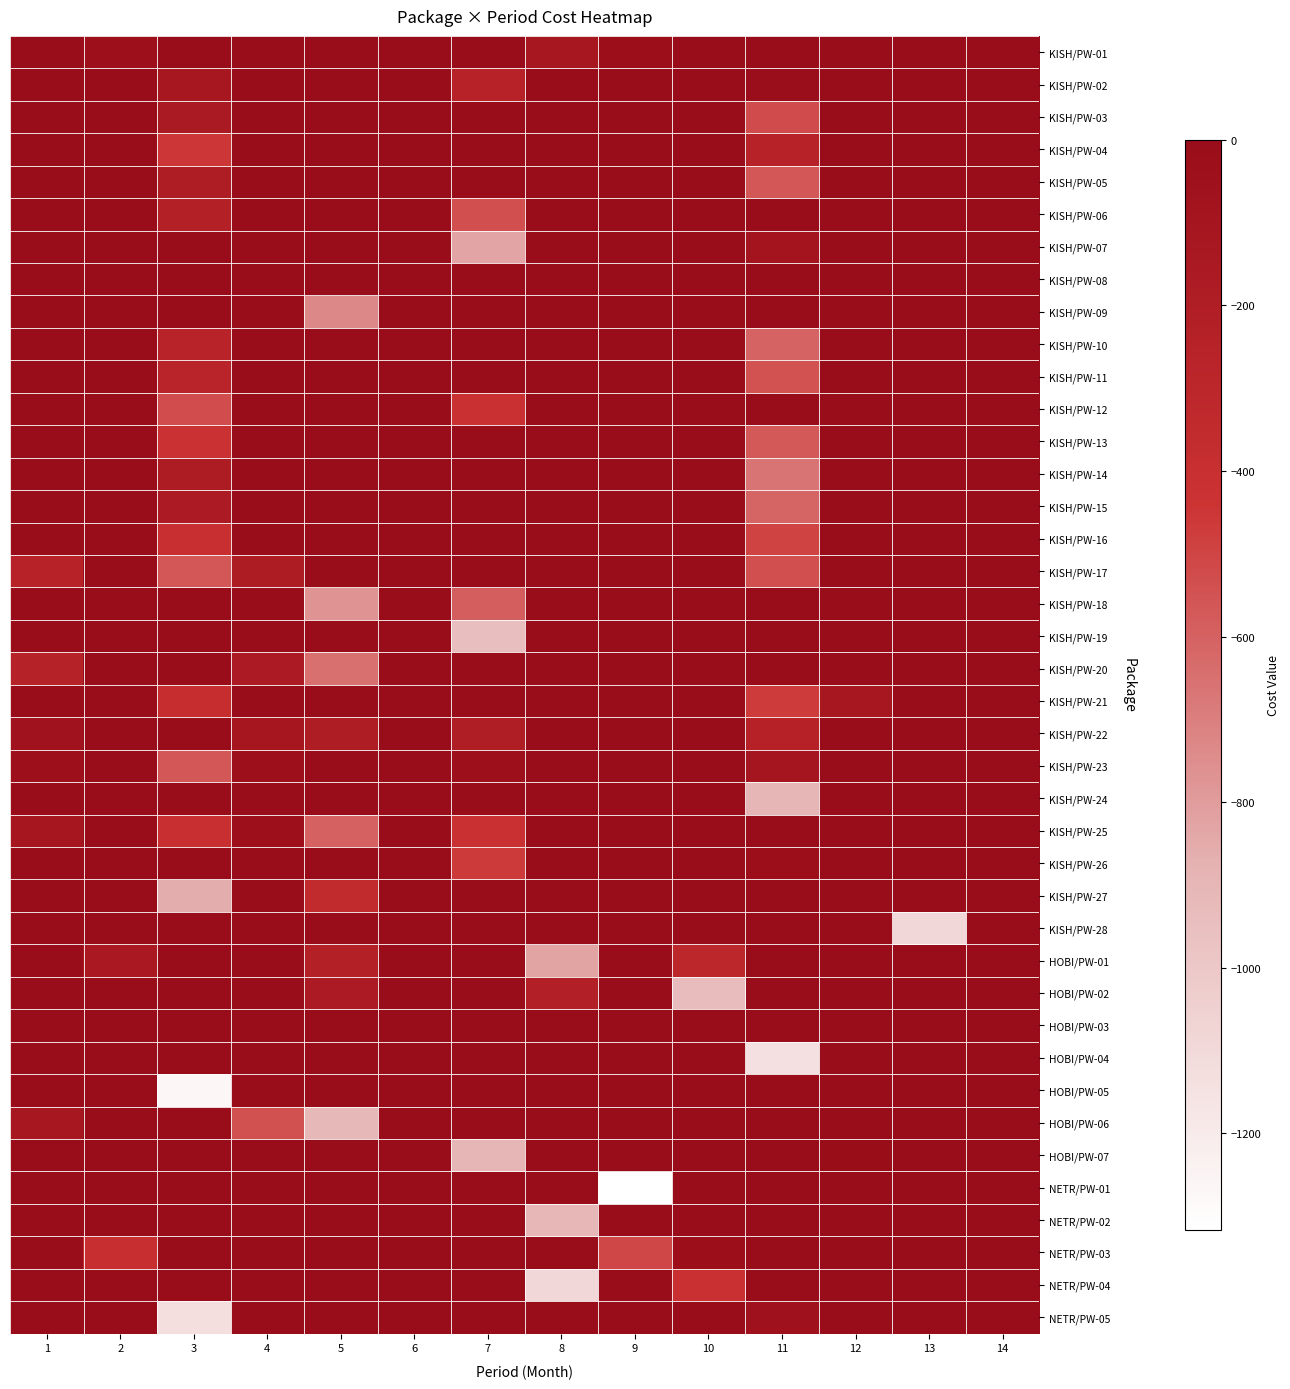

Reading left to right, extract all data points from this chart.

KISH/PW-01: 1=0.0	2=-31.5	3=0.0	4=0.0	5=0.0	6=0.0	7=0.0	8=-128.5	9=-25.0	10=0.0	11=0.0	12=0.0	13=0.0	14=0.0
KISH/PW-02: 1=0.0	2=0.0	3=-122.5	4=0.0	5=0.0	6=0.0	7=-252.7	8=0.0	9=0.0	10=0.0	11=-14.5	12=0.0	13=0.0	14=0.0
KISH/PW-03: 1=0.0	2=0.0	3=-154.5	4=0.0	5=0.0	6=0.0	7=0.0	8=0.0	9=0.0	10=0.0	11=-523.6	12=0.0	13=0.0	14=0.0
KISH/PW-04: 1=0.0	2=0.0	3=-450.6	4=0.0	5=0.0	6=0.0	7=0.0	8=0.0	9=0.0	10=0.0	11=-250.4	12=0.0	13=0.0	14=0.0
KISH/PW-05: 1=0.0	2=0.0	3=-192.5	4=0.0	5=0.0	6=0.0	7=0.0	8=0.0	9=0.0	10=0.0	11=-565.1	12=0.0	13=0.0	14=0.0
KISH/PW-06: 1=0.0	2=0.0	3=-232.0	4=0.0	5=0.0	6=0.0	7=-537.5	8=0.0	9=0.0	10=0.0	11=0.0	12=0.0	13=0.0	14=0.0
KISH/PW-07: 1=0.0	2=0.0	3=0.0	4=0.0	5=0.0	6=0.0	7=-828.5	8=0.0	9=0.0	10=0.0	11=-90.3	12=0.0	13=0.0	14=0.0
KISH/PW-08: 1=0.0	2=0.0	3=0.0	4=0.0	5=0.0	6=0.0	7=0.0	8=0.0	9=0.0	10=0.0	11=0.0	12=0.0	13=0.0	14=0.0
KISH/PW-09: 1=0.0	2=0.0	3=0.0	4=0.0	5=-730.8	6=0.0	7=0.0	8=0.0	9=0.0	10=0.0	11=0.0	12=0.0	13=0.0	14=0.0
KISH/PW-10: 1=0.0	2=0.0	3=-265.0	4=0.0	5=1.0	6=0.0	7=0.0	8=0.0	9=0.0	10=0.0	11=-606.0	12=0.0	13=0.0	14=0.0
KISH/PW-11: 1=0.0	2=0.0	3=-273.5	4=0.0	5=0.0	6=0.0	7=0.0	8=0.0	9=0.0	10=0.0	11=-546.8	12=0.0	13=0.0	14=0.0
KISH/PW-12: 1=0.0	2=0.0	3=-528.8	4=0.0	5=0.0	6=0.0	7=-411.9	8=0.0	9=0.0	10=0.0	11=0.0	12=0.0	13=0.0	14=0.0
KISH/PW-13: 1=0.0	2=0.0	3=-425.1	4=0.0	5=0.0	6=0.0	7=0.0	8=0.0	9=0.0	10=0.0	11=-566.7	12=0.0	13=0.0	14=0.0
KISH/PW-14: 1=0.0	2=0.0	3=-175.6	4=0.0	5=0.0	6=0.0	7=0.0	8=0.0	9=0.0	10=0.0	11=-663.5	12=0.0	13=0.0	14=0.0
KISH/PW-15: 1=0.0	2=0.0	3=-166.9	4=0.0	5=1.0	6=0.0	7=0.0	8=0.0	9=0.0	10=0.0	11=-607.9	12=0.0	13=0.0	14=0.0
KISH/PW-16: 1=0.0	2=0.0	3=-403.5	4=0.0	5=0.0	6=0.0	7=0.0	8=0.0	9=0.0	10=0.0	11=-497.2	12=0.0	13=0.0	14=0.0
KISH/PW-17: 1=-249.5	2=0.0	3=-564.2	4=-172.4	5=0.0	6=0.0	7=0.0	8=0.0	9=0.0	10=0.0	11=-536.9	12=0.0	13=0.0	14=0.0
KISH/PW-18: 1=0.0	2=0.0	3=0.0	4=0.0	5=-769.7	6=0.0	7=-589.6	8=0.0	9=0.0	10=0.0	11=0.0	12=0.0	13=0.0	14=0.0
KISH/PW-19: 1=0.0	2=0.0	3=0.0	4=0.0	5=0.0	6=0.0	7=-945.6	8=0.0	9=0.0	10=0.0	11=0.0	12=0.0	13=0.0	14=0.0
KISH/PW-20: 1=-248.6	2=0.0	3=0.0	4=-166.4	5=-652.8	6=0.0	7=0.0	8=0.0	9=0.0	10=0.0	11=0.0	12=0.0	13=0.0	14=0.0
KISH/PW-21: 1=0.0	2=0.0	3=-383.0	4=0.0	5=0.0	6=0.0	7=0.0	8=0.0	9=0.0	10=0.0	11=-468.3	12=-120.0	13=0.0	14=0.0
KISH/PW-22: 1=-66.9	2=0.0	3=0.0	4=-113.0	5=-193.9	6=0.0	7=-199.6	8=0.0	9=0.0	10=0.0	11=-241.9	12=0.0	13=0.0	14=0.0
KISH/PW-23: 1=-37.9	2=0.0	3=-565.1	4=-38.5	5=0.0	6=0.0	7=-30.7	8=0.0	9=0.0	10=0.0	11=-100.8	12=0.0	13=0.0	14=0.0
KISH/PW-24: 1=0.0	2=0.0	3=0.0	4=0.0	5=0.0	6=0.0	7=0.0	8=0.0	9=0.0	10=0.0	11=-898.7	12=0.0	13=0.0	14=0.0
KISH/PW-25: 1=-109.7	2=0.0	3=-396.0	4=-42.2	5=-597.6	6=0.0	7=-414.0	8=0.0	9=0.0	10=0.0	11=0.0	12=0.0	13=0.0	14=0.0
KISH/PW-26: 1=0.0	2=0.0	3=0.0	4=0.0	5=0.0	6=0.0	7=-463.9	8=0.0	9=0.0	10=0.0	11=-22.2	12=0.0	13=0.0	14=0.0
KISH/PW-27: 1=0.0	2=0.0	3=-861.0	4=4.0	5=-348.0	6=0.0	7=0.0	8=0.0	9=0.0	10=0.0	11=0.0	12=0.0	13=0.0	14=0.0
KISH/PW-28: 1=0.0	2=0.0	3=0.0	4=0.0	5=0.0	6=0.0	7=0.0	8=0.0	9=0.0	10=0.0	11=0.0	12=0.0	13=-1090.0	14=0.0
HOBI/PW-01: 1=3.0	2=-152.9	3=0.0	4=0.0	5=-231.3	6=0.0	7=0.0	8=-822.8	9=0.0	10=-301.0	11=0.0	12=0.0	13=0.0	14=0.0
HOBI/PW-02: 1=0.0	2=0.0	3=0.0	4=2.0	5=-166.4	6=0.0	7=0.0	8=-218.3	9=0.0	10=-932.5	11=0.0	12=0.0	13=0.0	14=0.0
HOBI/PW-03: 1=0.0	2=0.0	3=0.0	4=0.0	5=0.0	6=0.0	7=0.0	8=0.0	9=0.0	10=0.0	11=0.0	12=0.0	13=0.0	14=0.0
HOBI/PW-04: 1=0.0	2=0.0	3=0.0	4=0.0	5=0.0	6=0.0	7=0.0	8=0.0	9=0.0	10=0.0	11=-1137.7	12=0.0	13=0.0	14=0.0
HOBI/PW-05: 1=0.0	2=0.0	3=-1269.6	4=0.0	5=1.0	6=0.0	7=0.0	8=0.0	9=0.0	10=0.0	11=0.0	12=0.0	13=0.0	14=0.0
HOBI/PW-06: 1=-119.0	2=0.0	3=0.0	4=-541.0	5=-912.0	6=0.0	7=0.0	8=0.0	9=0.0	10=0.0	11=0.0	12=0.0	13=0.0	14=0.0
HOBI/PW-07: 1=0.0	2=0.0	3=0.0	4=0.0	5=0.0	6=0.0	7=-893.5	8=0.0	9=0.0	10=0.0	11=0.0	12=-8.7	13=0.0	14=0.0
NETR/PW-01: 1=0.0	2=0.0	3=0.0	4=0.0	5=0.0	6=0.0	7=0.0	8=0.0	9=-1316.3	10=0.0	11=0.0	12=0.0	13=0.0	14=0.0
NETR/PW-02: 1=0.0	2=0.0	3=0.0	4=0.0	5=0.0	6=0.0	7=0.0	8=-906.3	9=0.0	10=0.0	11=0.0	12=0.0	13=0.0	14=0.0
NETR/PW-03: 1=0.0	2=-388.6	3=0.0	4=0.0	5=0.0	6=0.0	7=0.0	8=0.0	9=-510.1	10=-22.7	11=0.0	12=0.0	13=0.0	14=0.0
NETR/PW-04: 1=0.0	2=0.0	3=0.0	4=0.0	5=0.0	6=0.0	7=0.0	8=-1089.4	9=0.0	10=-408.4	11=0.0	12=0.0	13=0.0	14=0.0
NETR/PW-05: 1=0.0	2=0.0	3=-1129.1	4=0.0	5=0.0	6=0.0	7=0.0	8=0.0	9=0.0	10=0.0	11=-54.2	12=0.0	13=0.0	14=0.0